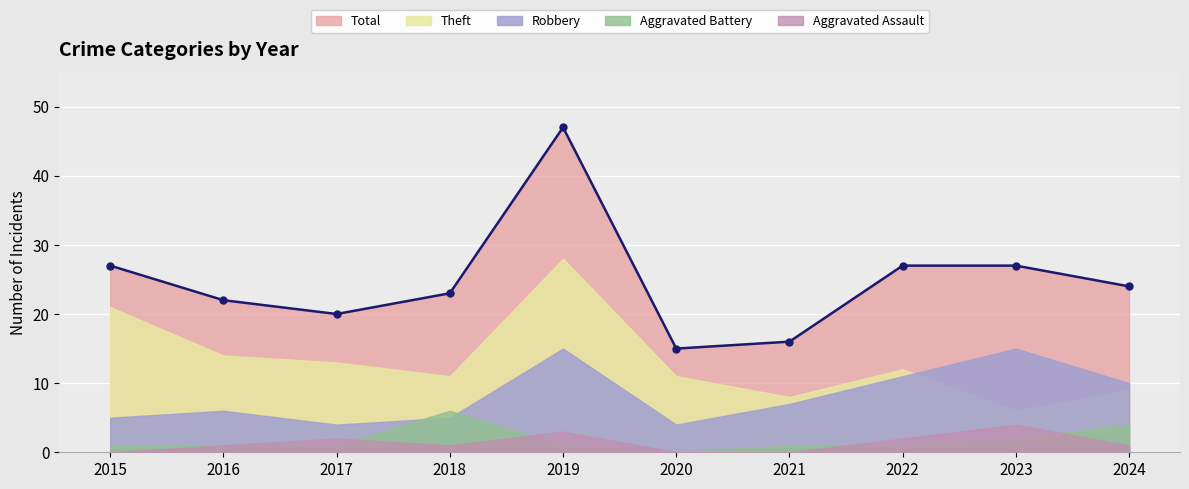

How many Aggravated Assault values are between 0 and 2?

8